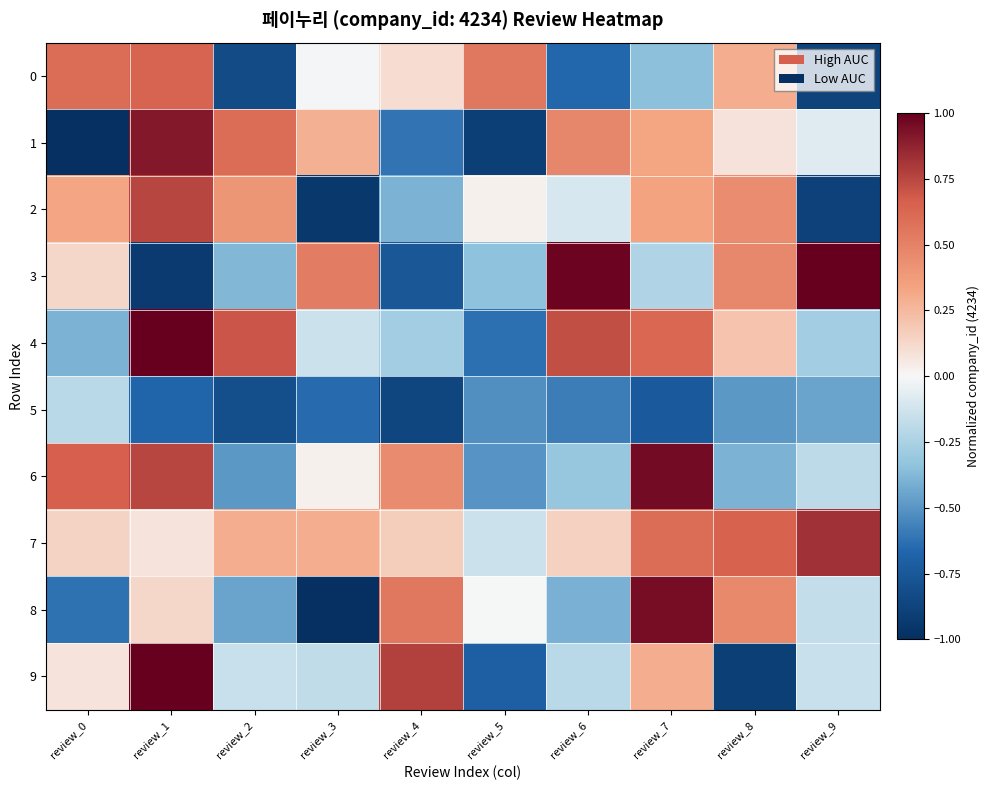

Reading left to right, list all the values displayed in this chart.

0: review_0=0.6	review_1=0.6	review_2=-0.8	review_3=-0.0	review_4=0.1	review_5=0.5	review_6=-0.7	review_7=-0.3	review_8=0.3	review_9=-0.9
1: review_0=-1.0	review_1=0.9	review_2=0.6	review_3=0.3	review_4=-0.6	review_5=-0.9	review_6=0.5	review_7=0.3	review_8=0.1	review_9=-0.1
2: review_0=0.3	review_1=0.8	review_2=0.4	review_3=-0.9	review_4=-0.4	review_5=0.0	review_6=-0.1	review_7=0.3	review_8=0.4	review_9=-0.9
3: review_0=0.1	review_1=-0.9	review_2=-0.4	review_3=0.5	review_4=-0.8	review_5=-0.3	review_6=1.0	review_7=-0.2	review_8=0.5	review_9=1.0
4: review_0=-0.4	review_1=1.0	review_2=0.7	review_3=-0.1	review_4=-0.3	review_5=-0.6	review_6=0.7	review_7=0.6	review_8=0.2	review_9=-0.3
5: review_0=-0.2	review_1=-0.7	review_2=-0.8	review_3=-0.6	review_4=-0.9	review_5=-0.5	review_6=-0.6	review_7=-0.7	review_8=-0.5	review_9=-0.4
6: review_0=0.7	review_1=0.8	review_2=-0.5	review_3=0.0	review_4=0.5	review_5=-0.5	review_6=-0.3	review_7=1.0	review_8=-0.4	review_9=-0.2
7: review_0=0.1	review_1=0.1	review_2=0.3	review_3=0.3	review_4=0.2	review_5=-0.1	review_6=0.2	review_7=0.6	review_8=0.7	review_9=0.8
8: review_0=-0.6	review_1=0.1	review_2=-0.4	review_3=-1.0	review_4=0.5	review_5=-0.0	review_6=-0.4	review_7=1.0	review_8=0.5	review_9=-0.2
9: review_0=0.1	review_1=1.0	review_2=-0.2	review_3=-0.2	review_4=0.8	review_5=-0.7	review_6=-0.2	review_7=0.3	review_8=-0.9	review_9=-0.2